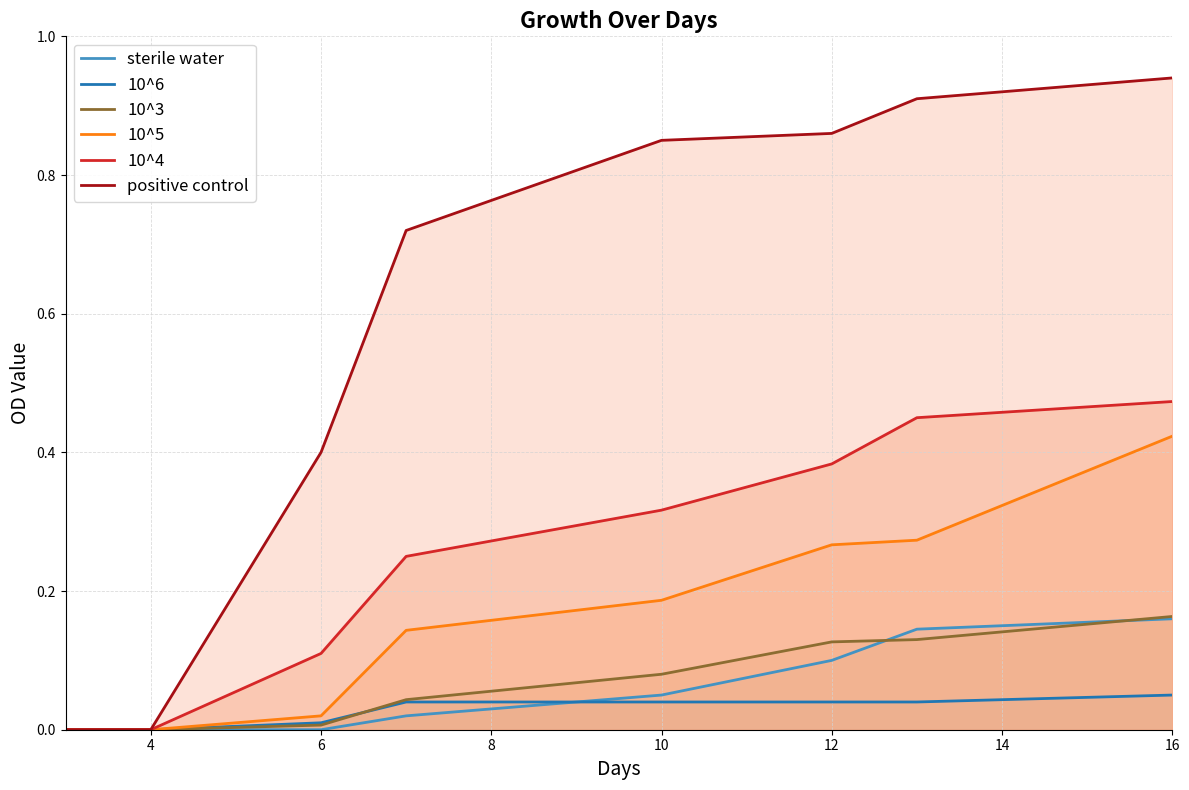

What is the maximum value for 10^4?

0.5